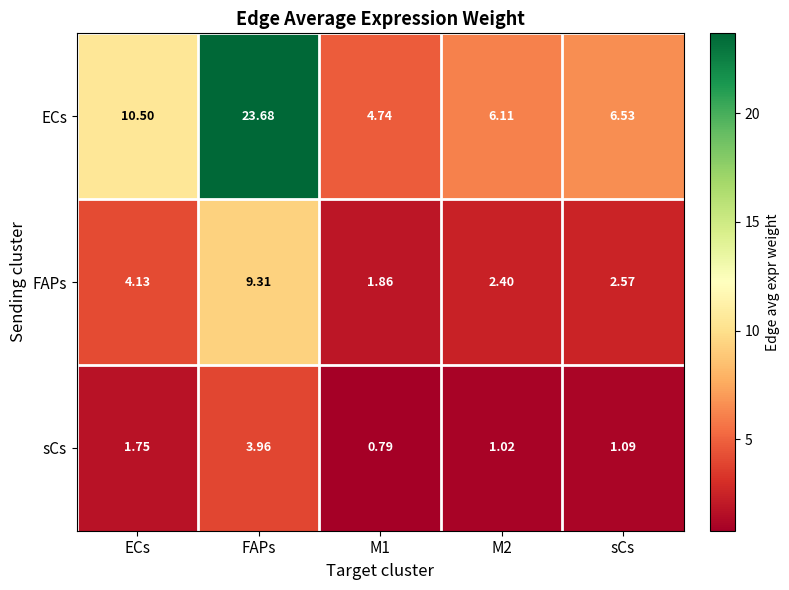

Rank the series by their average value, from lowest to highest.

sCs, FAPs, ECs